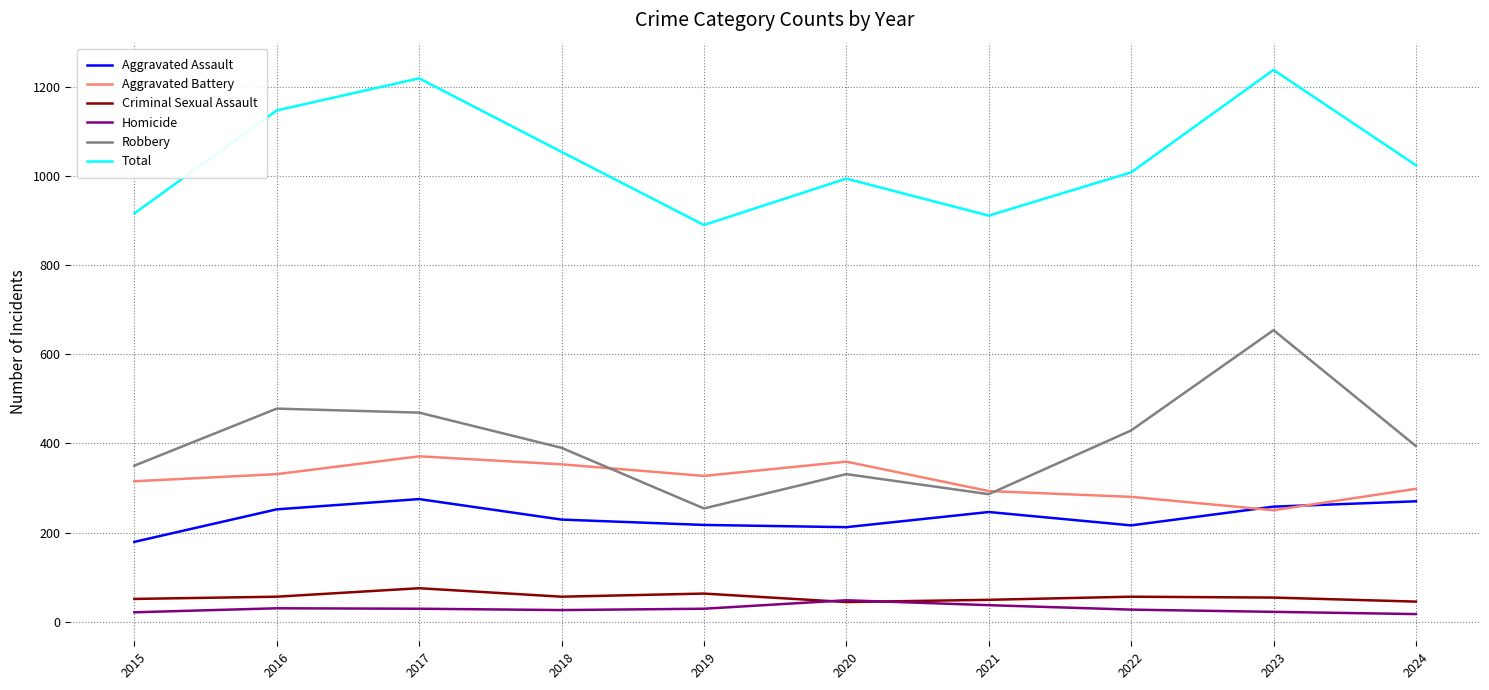

What is the lowest value of the Robbery series?

254